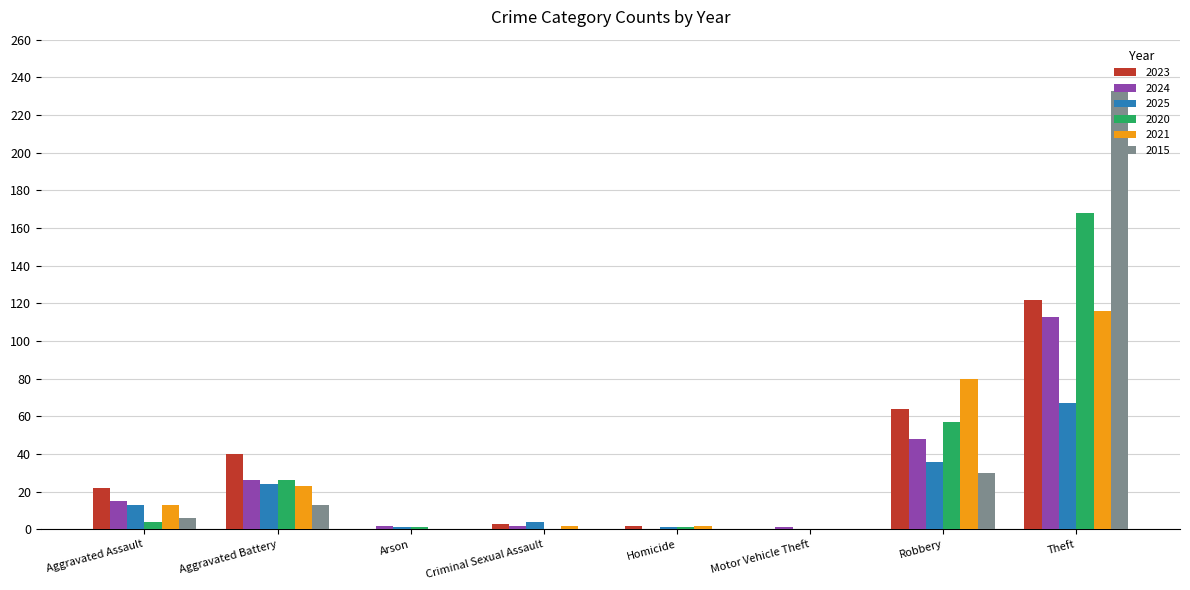

What are all the series names shown in the legend?

2023, 2024, 2025, 2020, 2021, 2015